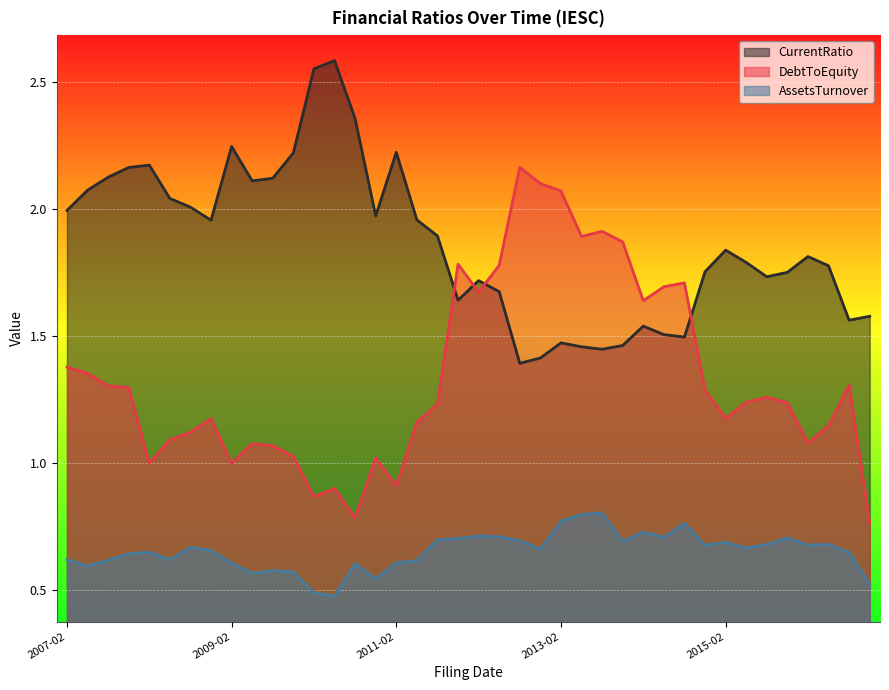

What is the highest value of the DebtToEquity series?

2.2